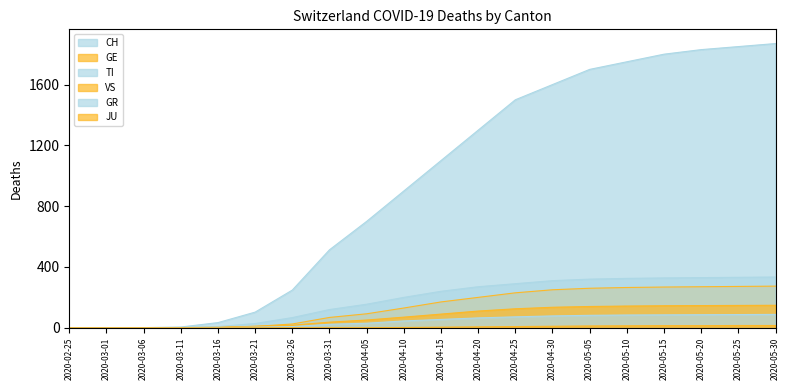

What are all the series names shown in the legend?

CH, GE, TI, VS, GR, JU